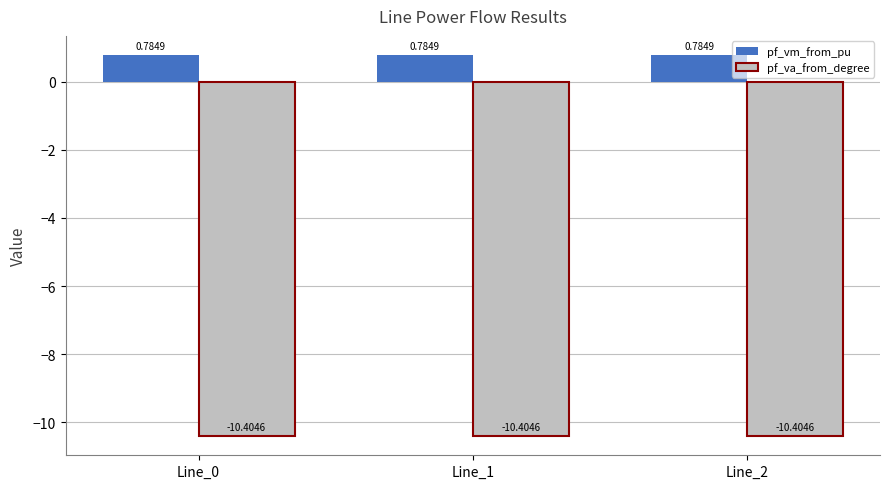

What is the sum of the pf_vm_from_pu values at Line_2 and Line_1?

1.6